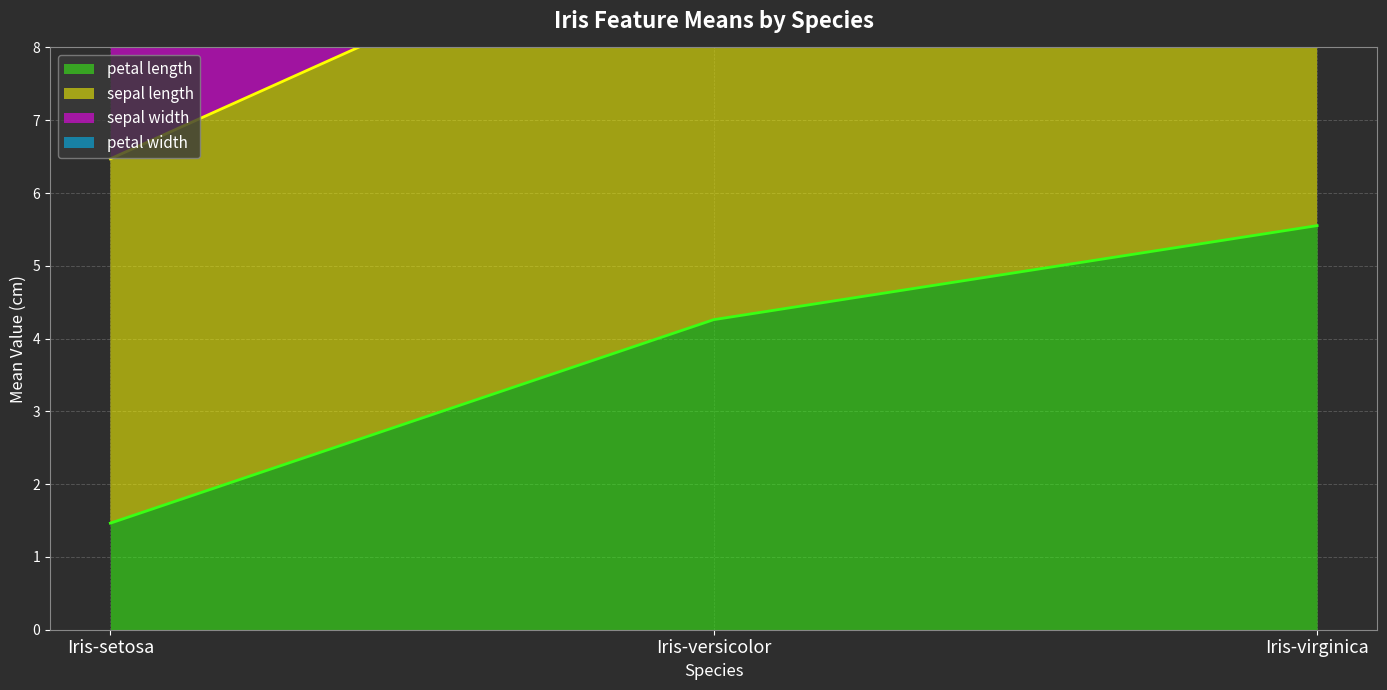

Where does the petal length series first go above 4?

Iris-versicolor